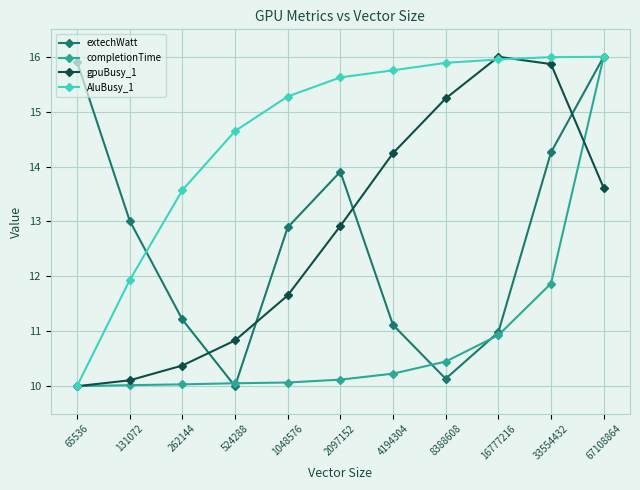

True or false: gpuBusy_1 and completionTime intersect in this chart.

True